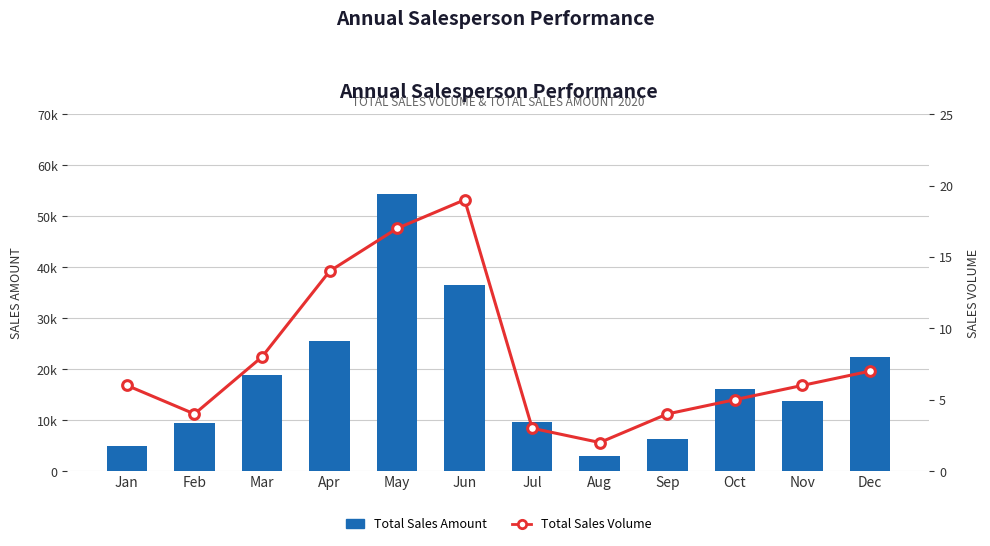

Reading left to right, list all the values displayed in this chart.

Total Sales Amount: 5000	9520	18800	25540	54400	36480	9600	3000	6240	16000	13800	22400
Total Sales Volume: 6	4	8	14	17	19	3	2	4	5	6	7